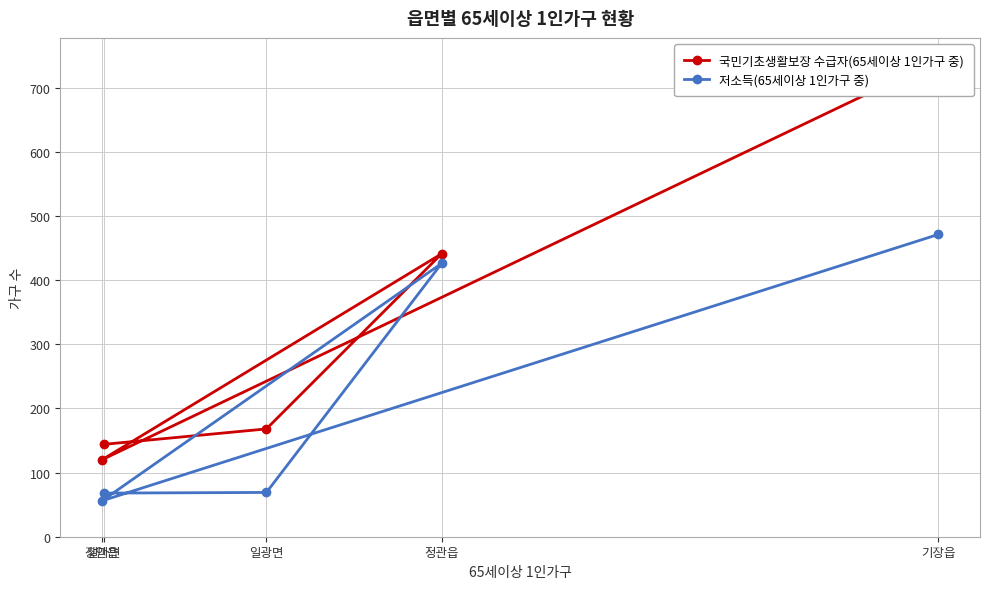

What is the minimum value shown in the chart?

56